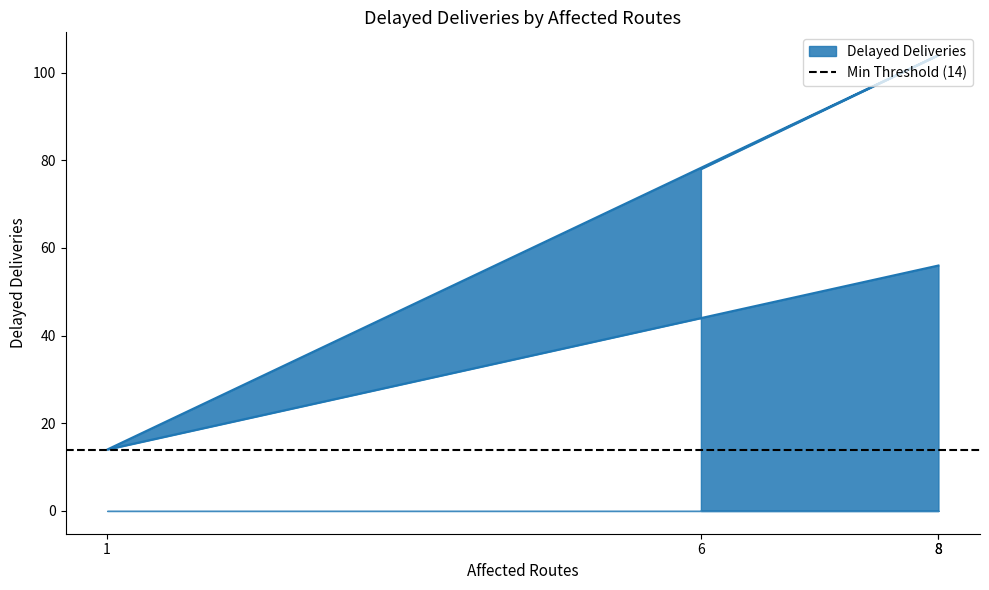

What is the value of the 4th point from the left?

104